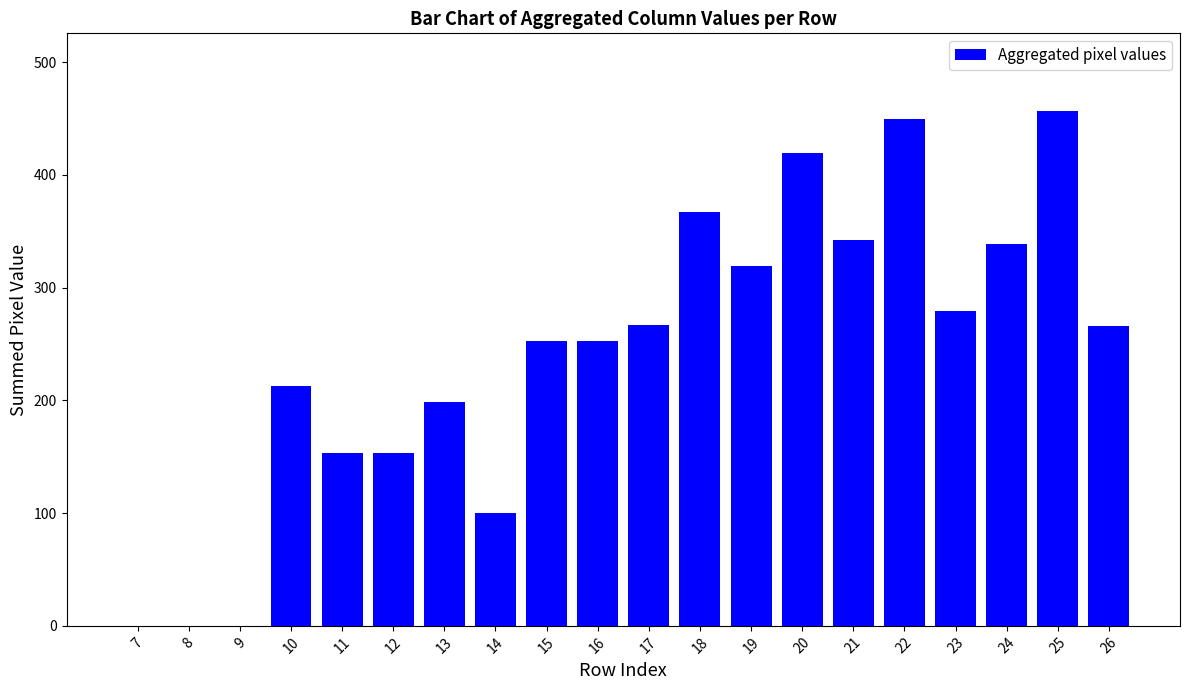

What is the sum of the values at 25 and 12?

610